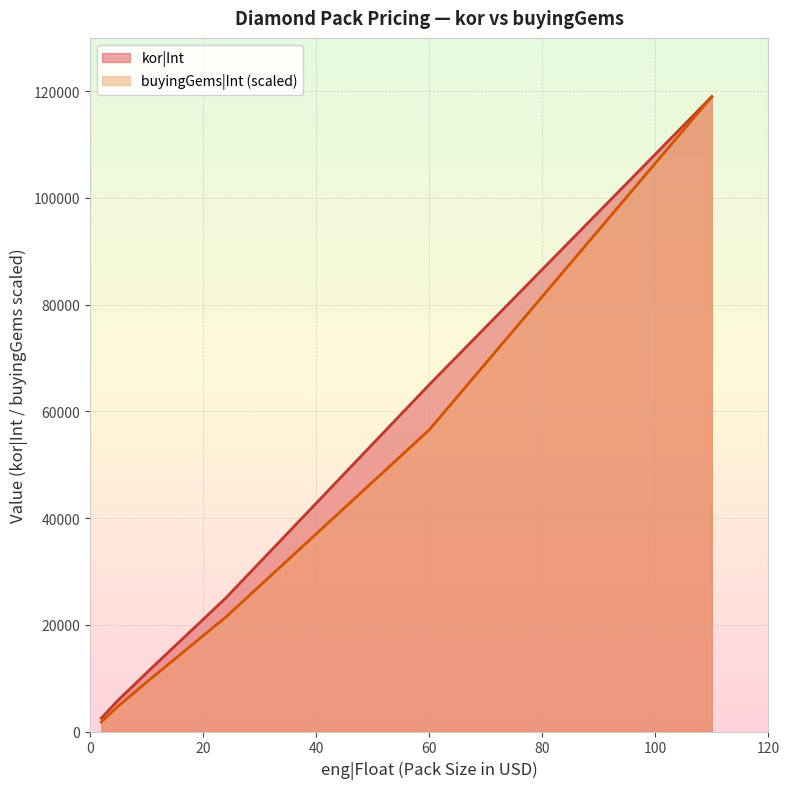

True or false: buyingGems|Int and kor|Int cross at least once.

False